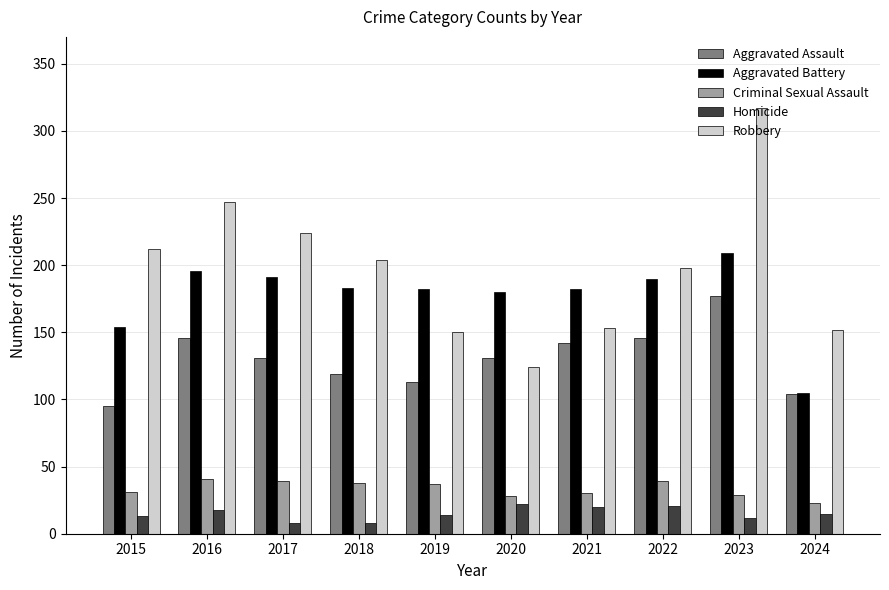

What is the minimum value shown in the chart?

8